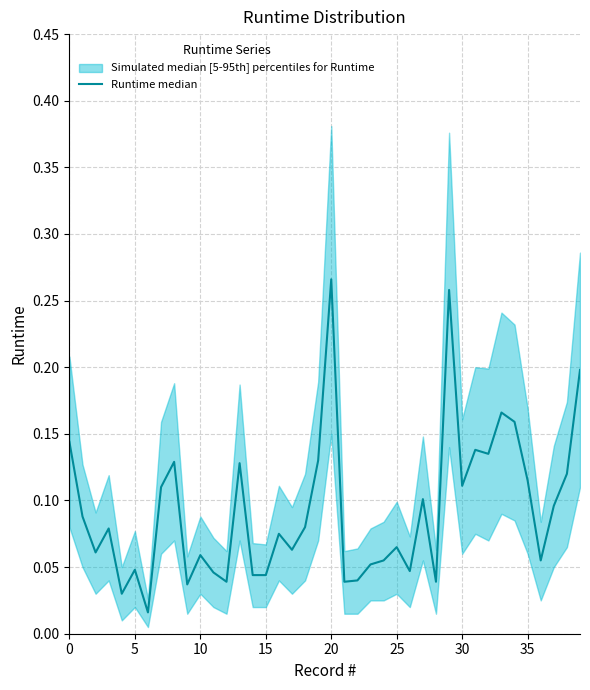

The chart shows a value of 0.0 at 35. True or false?

False